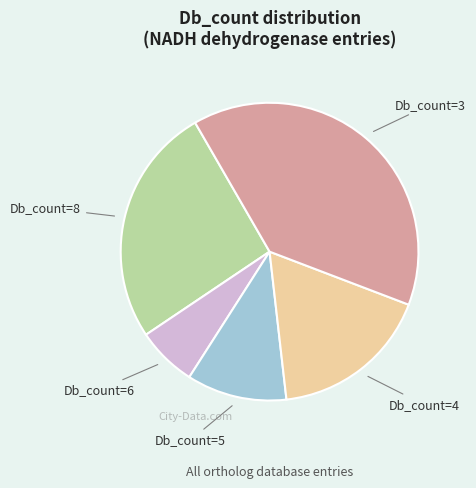

Is there any slice that represents more than half of the pie?

No